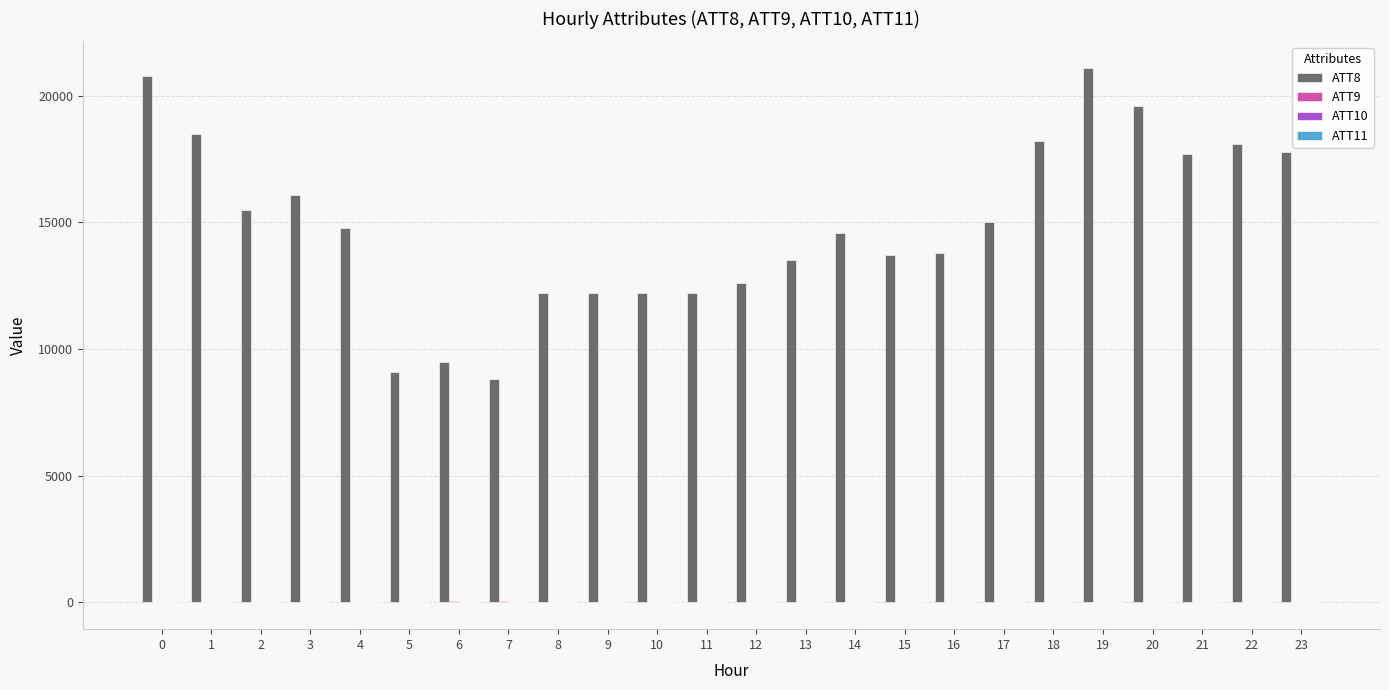

The value of ATT8 at 13 is 13500.0. True or false?

True